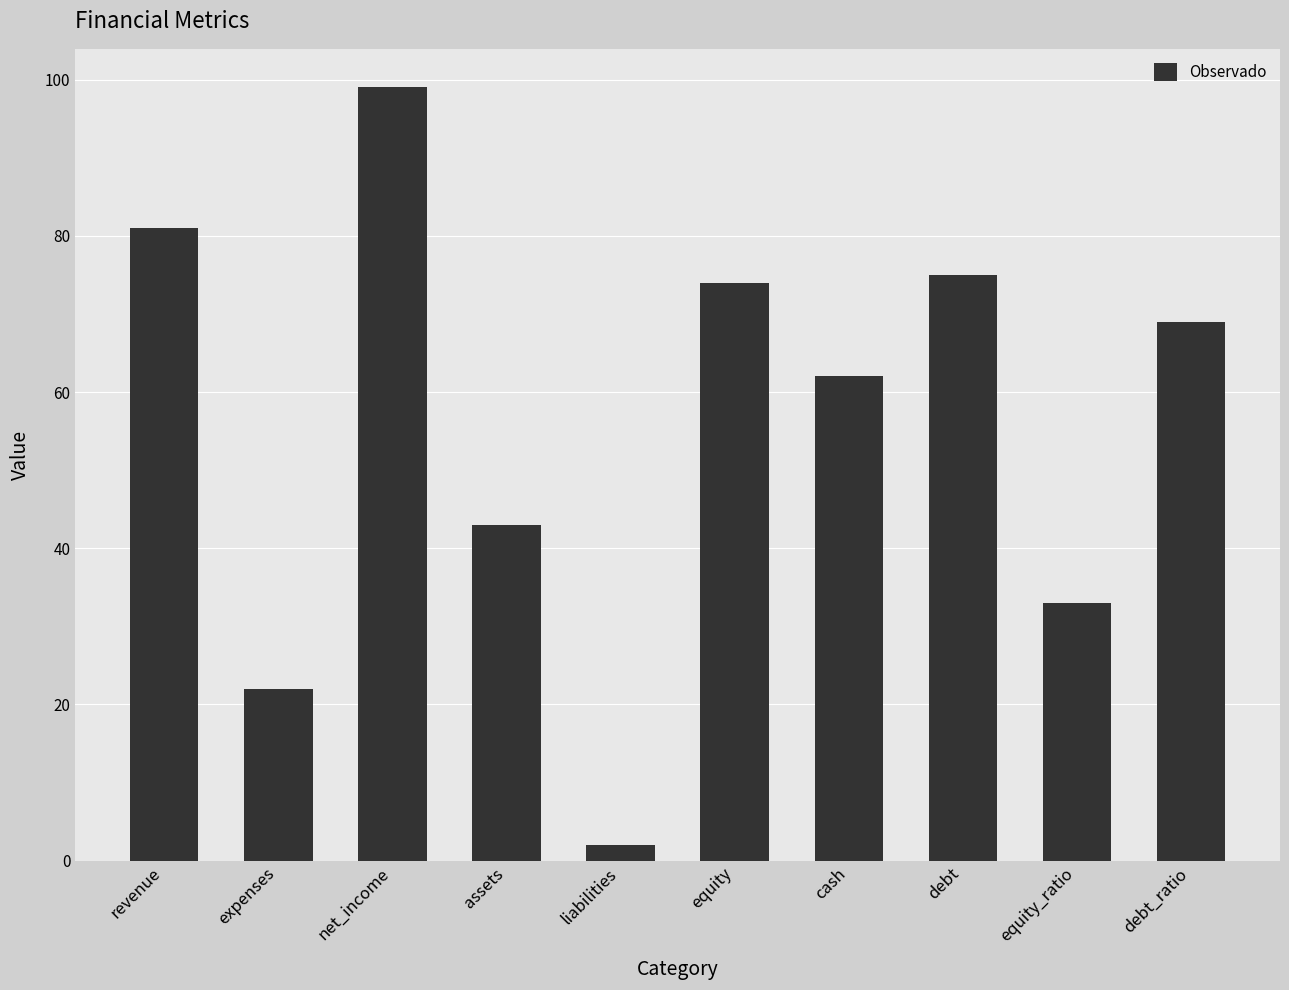

What is the smallest value displayed?

2